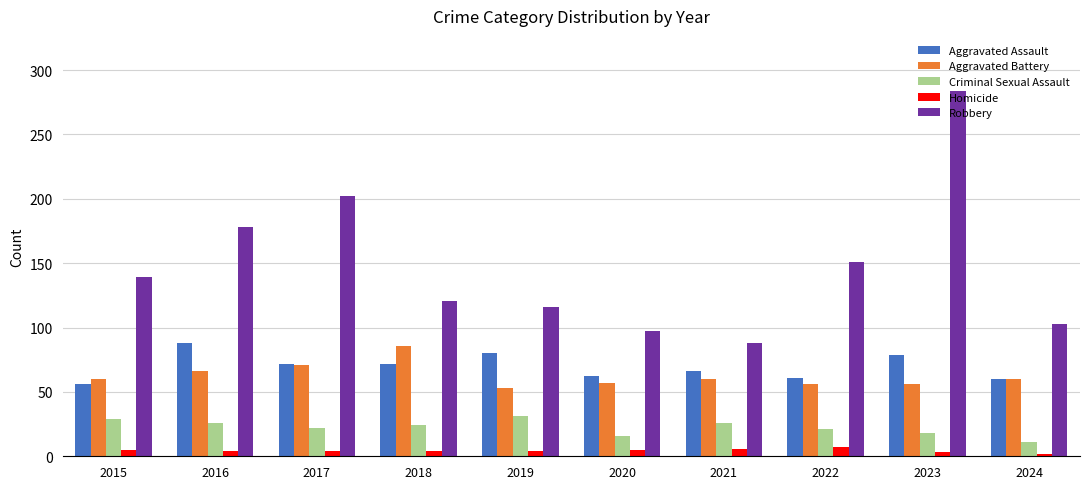

Between 2021 and 2023, which series saw the biggest shift?

Robbery